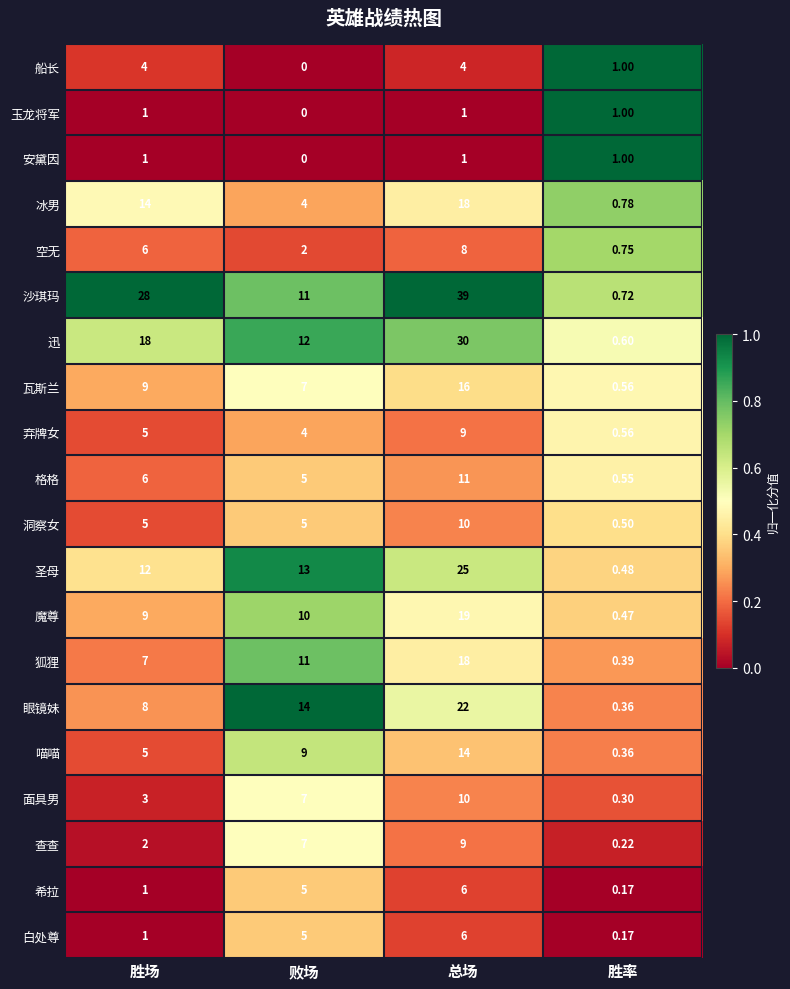

Is the value of 空无 at 胜场 greater than the value of 冰男 at 败场?

Yes